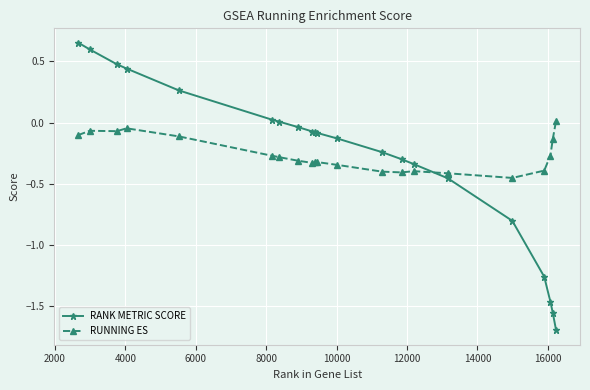

List the series in order of their peak value, lowest first.

RUNNING ES, RANK METRIC SCORE